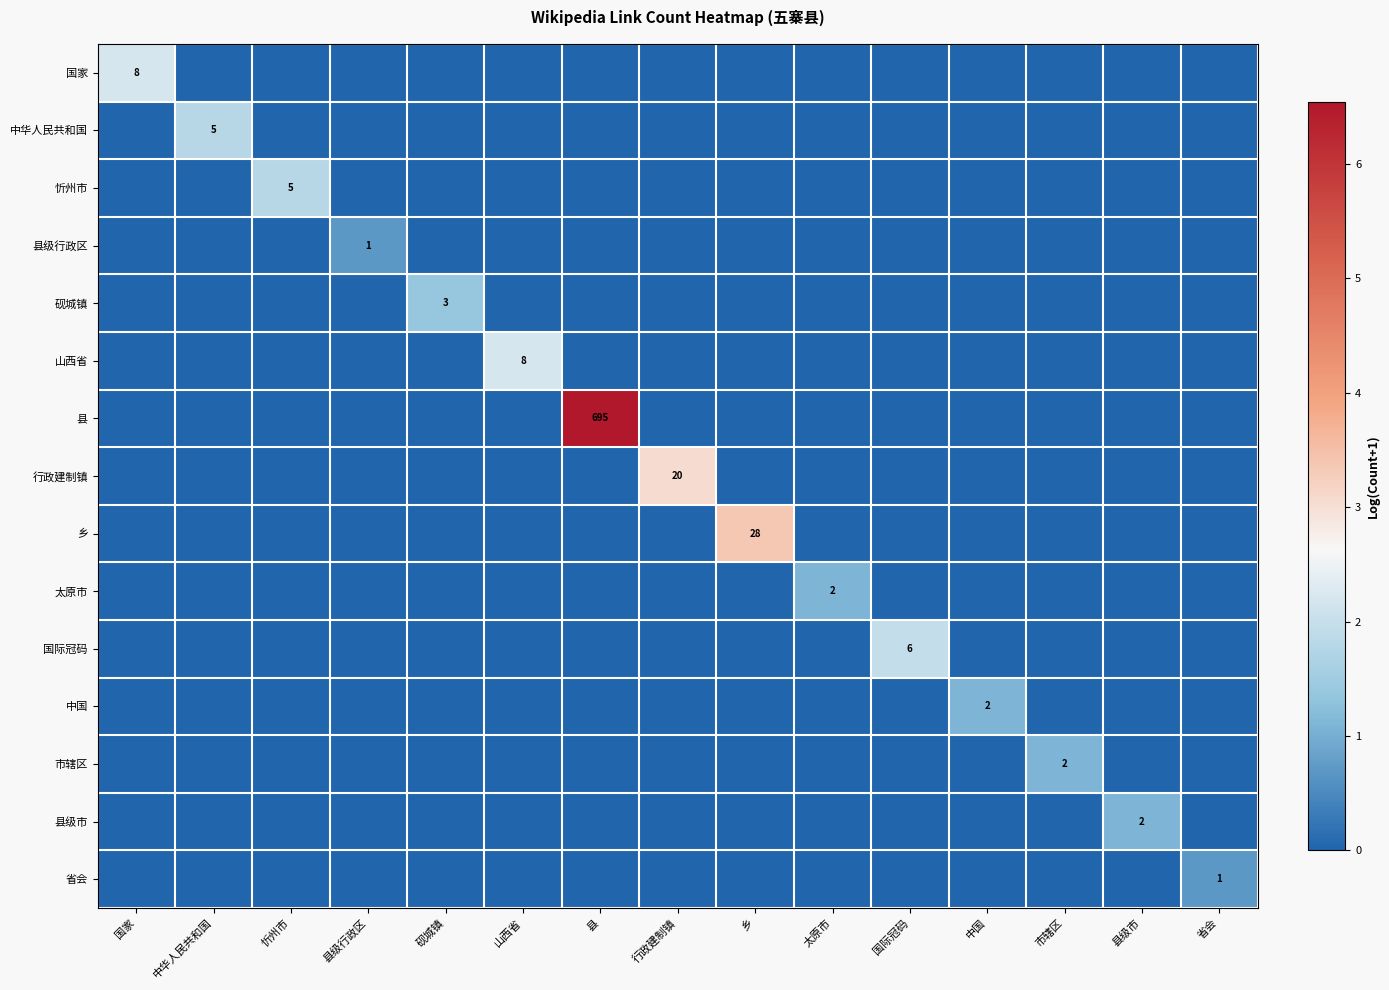

The 行政建制镇 series shows 6 at 行政建制镇. True or false?

False